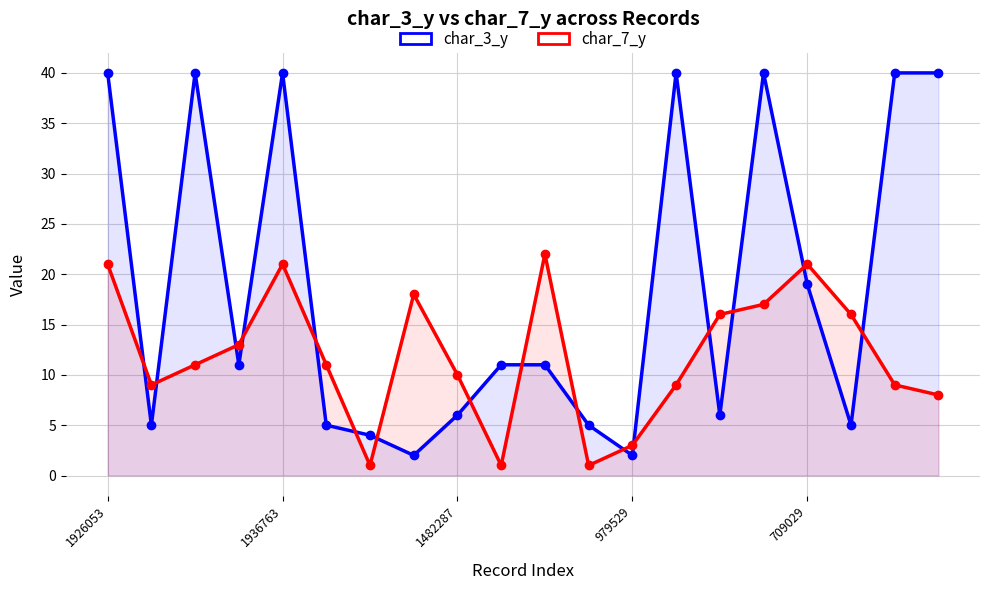

Reading left to right, transcribe all the data shown in this chart.

char_3_y: 40	5	40	11	40	5	4	2	6	11	11	5	2	40	6	40	19	5	40	40
char_7_y: 21	9	11	13	21	11	1	18	10	1	22	1	3	9	16	17	21	16	9	8